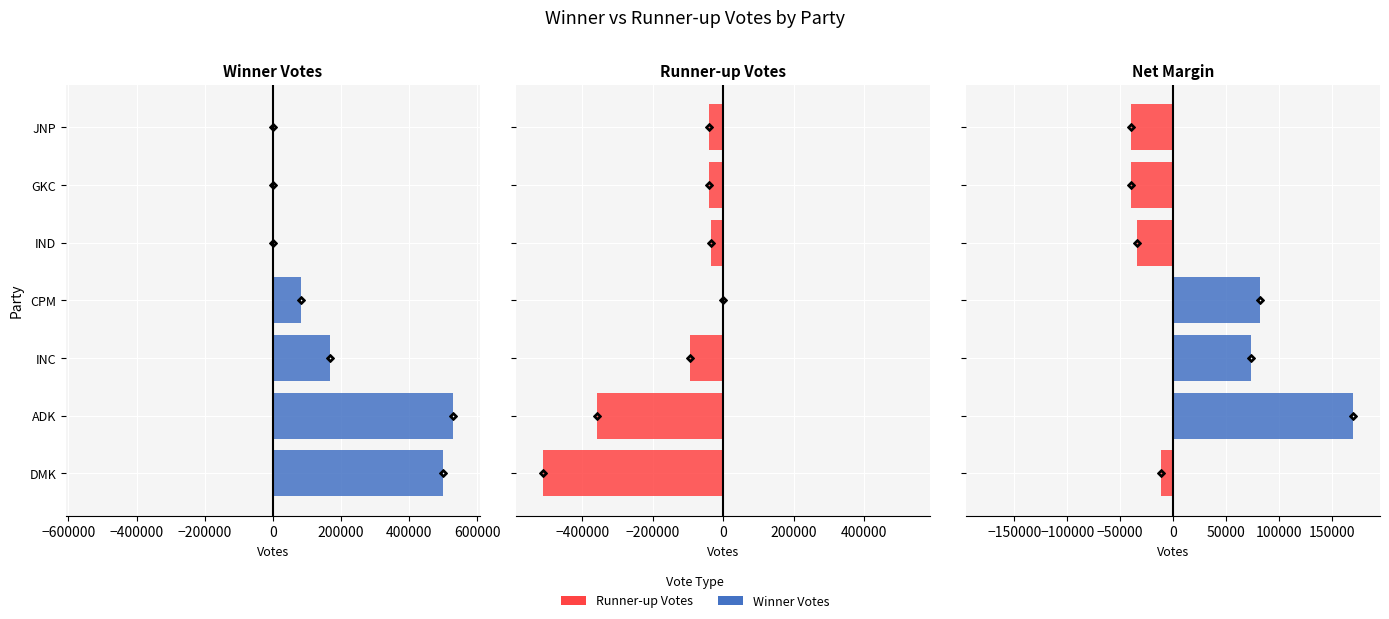

Is the value of Runner-up Votes at INC greater than the value of Winner Votes at INC?

No